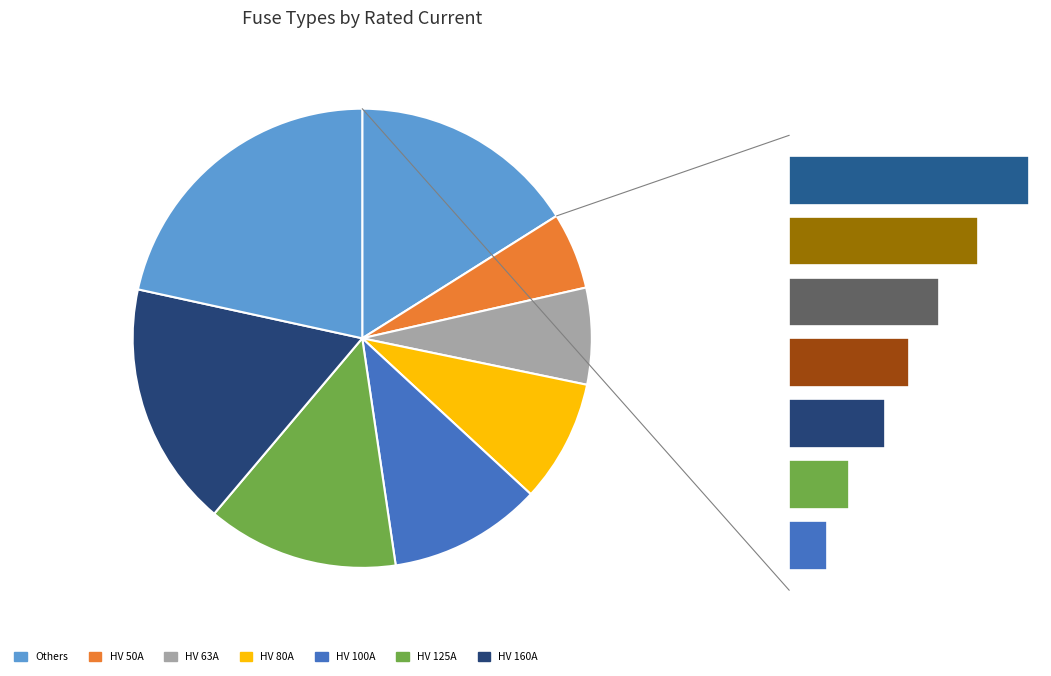

Approximately how many times larger is the value at HV 160A compared to HV 125A?

1.3